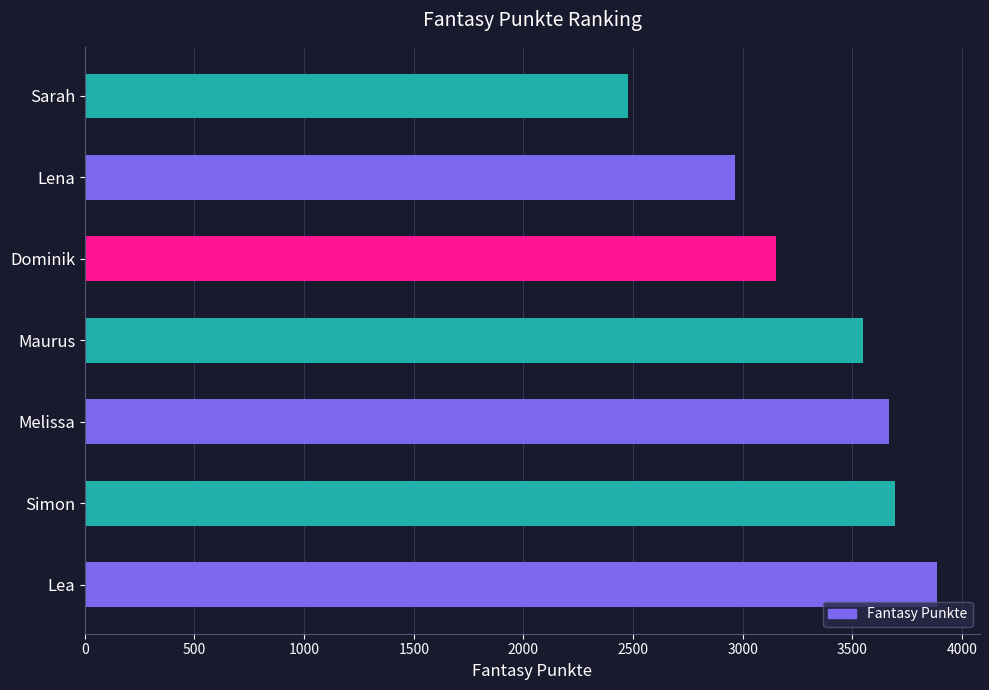

Which label corresponds to the smallest value in the chart?

Sarah